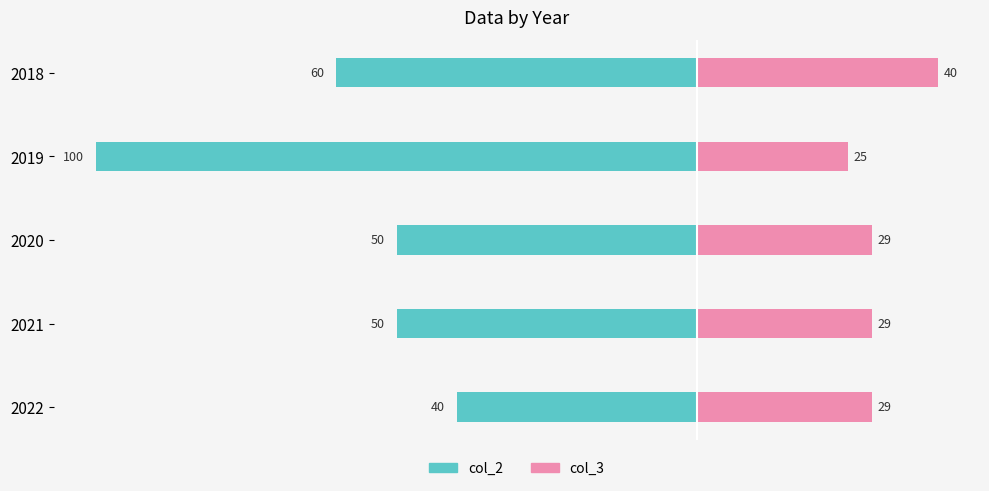

What are all the series names shown in the legend?

col_2, col_3